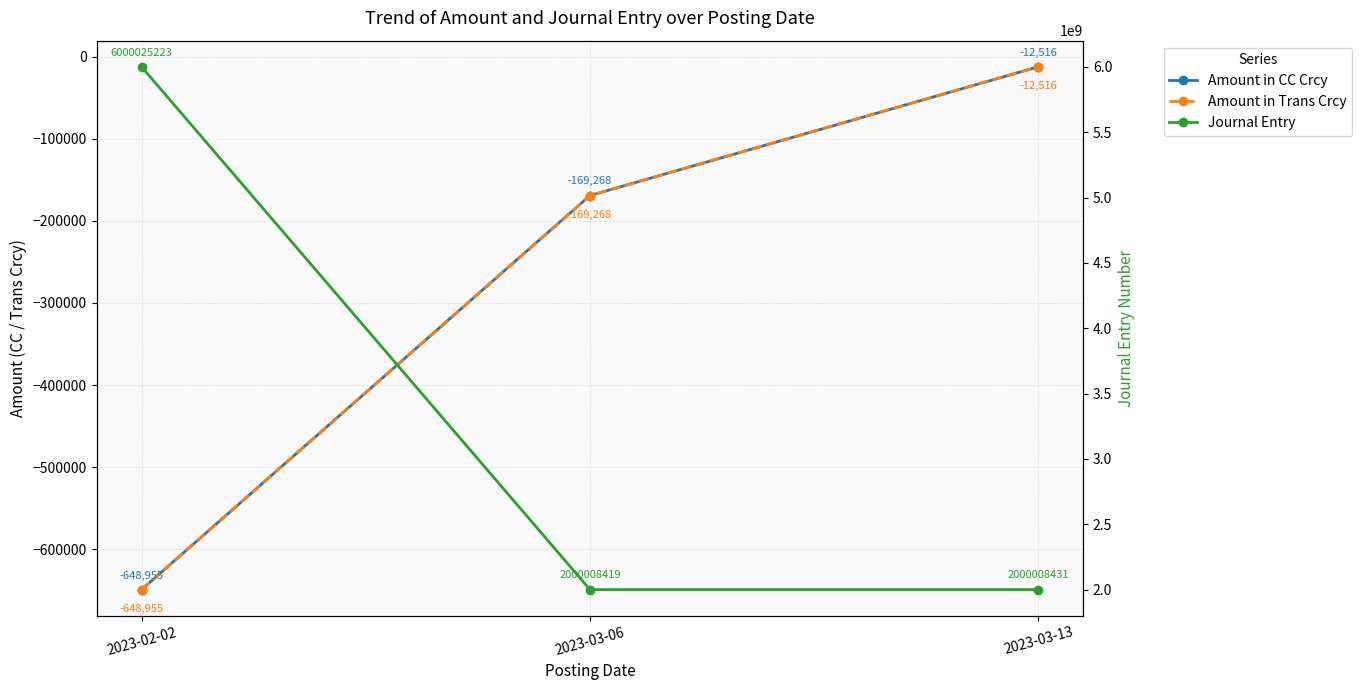

Reading left to right, what are all the values shown in this chart?

Amount in CC Crcy: -648954.7	-169268.2	-12516.0
Amount in Trans Crcy: -648954.7	-169268.2	-12516.0
Journal Entry: 6000025223.0	2000008419.0	2000008431.0